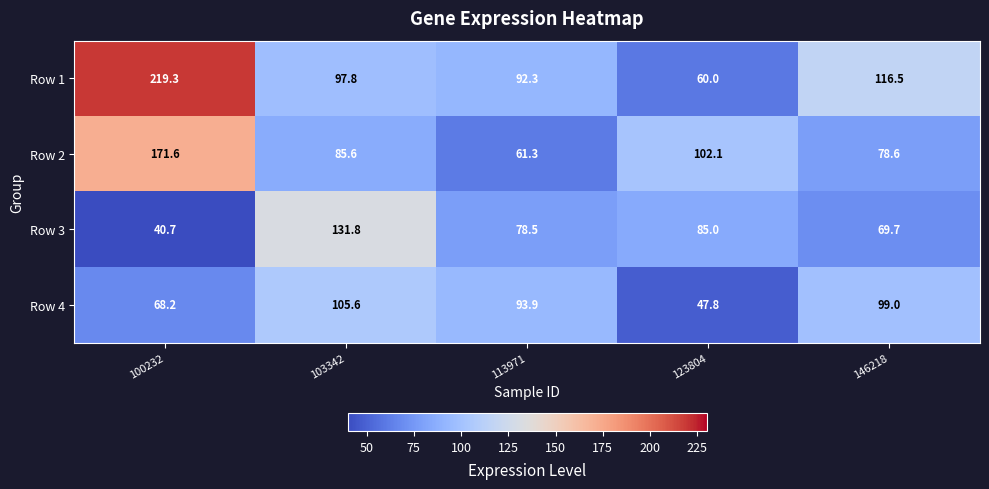

True or false: Row 3 has a value of 69.7 at 146218.

True